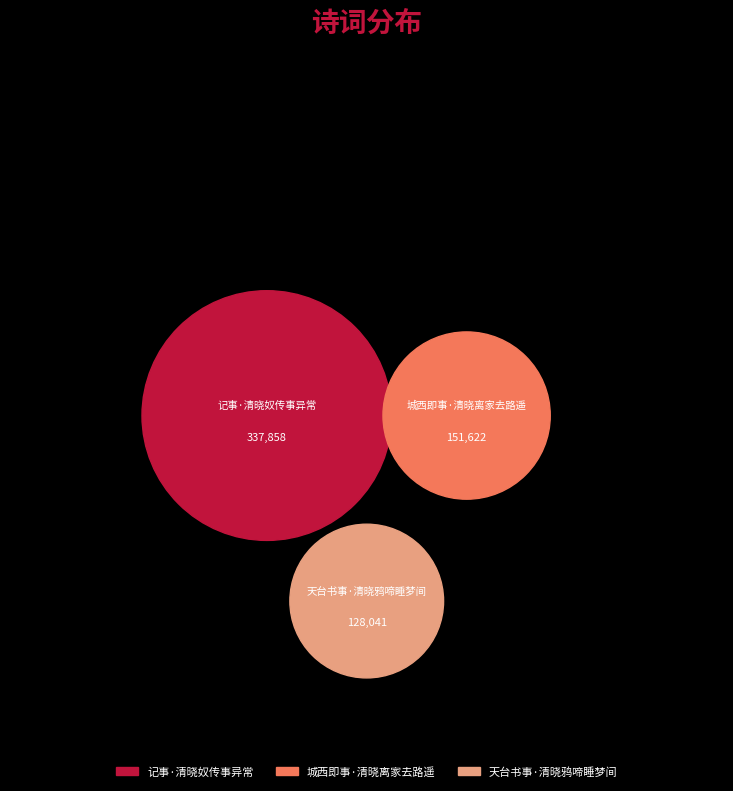

Is there any slice that represents more than half of the pie?

Yes